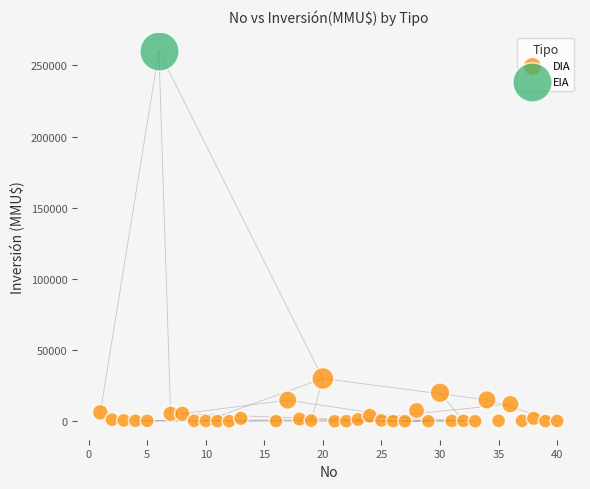

What are all the series names shown in the legend?

DIA, EIA